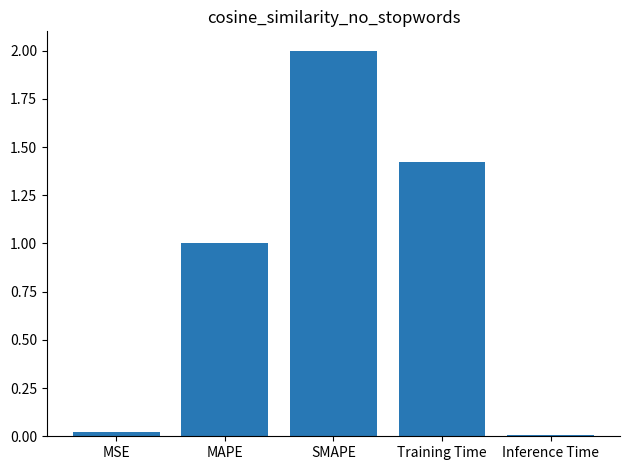

What is the average value?

0.9